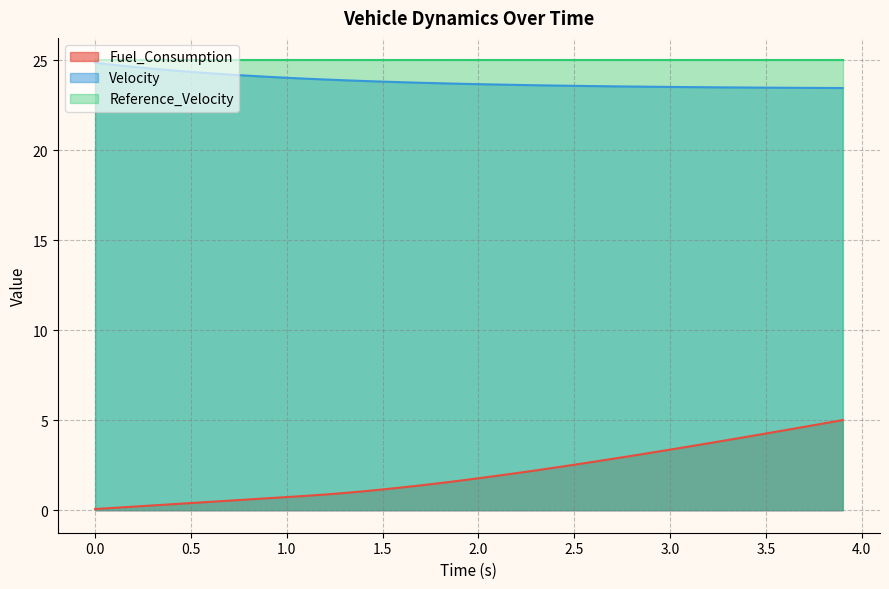

What value does the Velocity series have at 1.0?

24.0